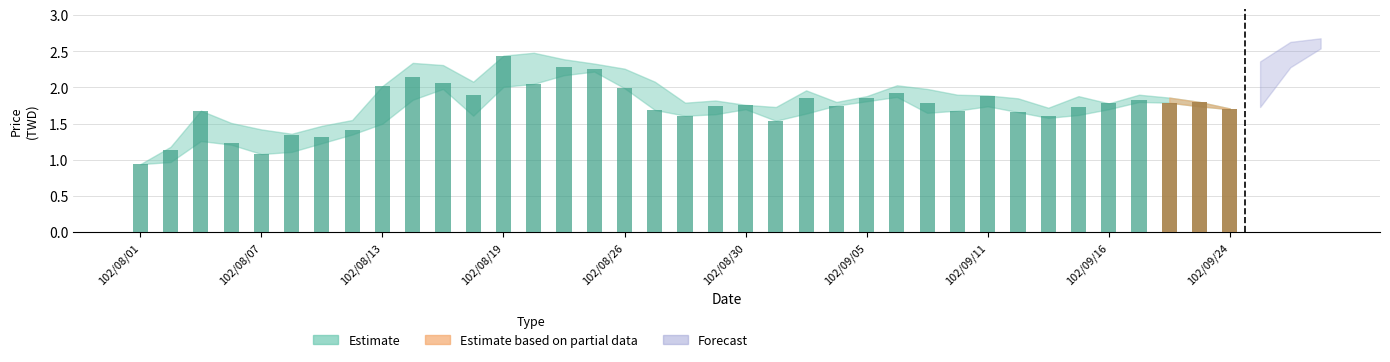

Which series changed the most between 102/08/23 and 102/09/24?

Estimate